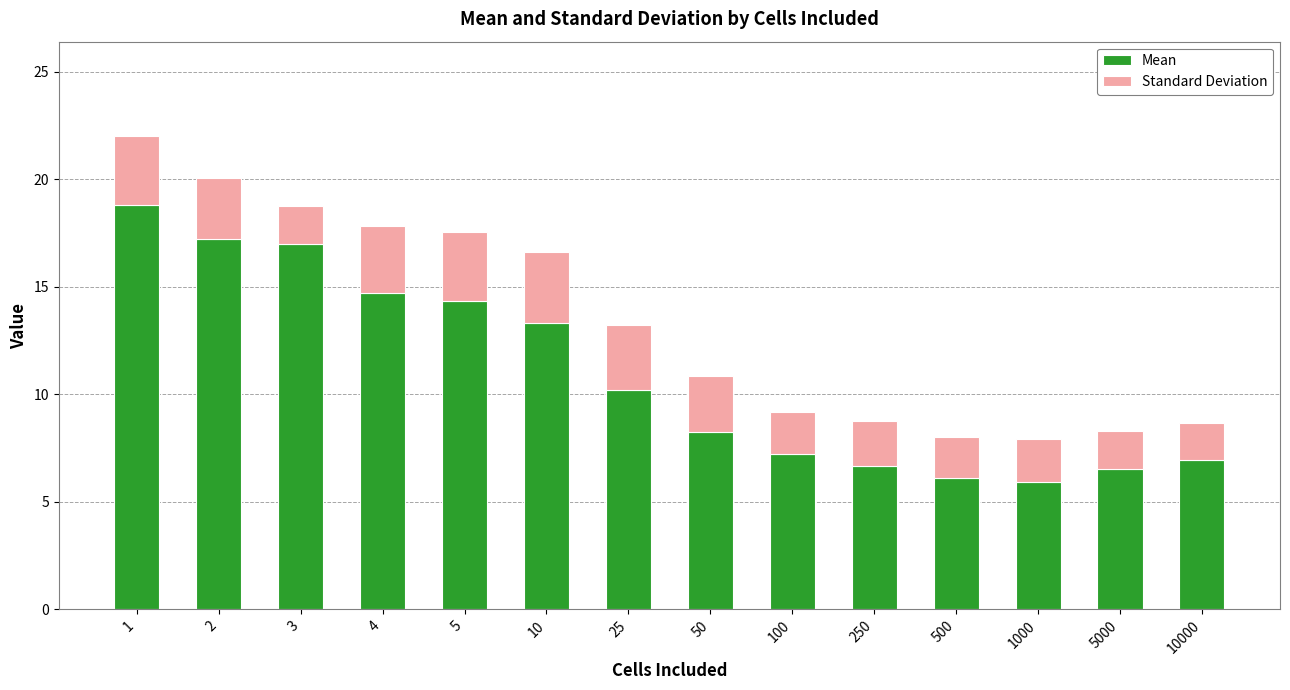

The value of Mean at 1 is 5.7. True or false?

False